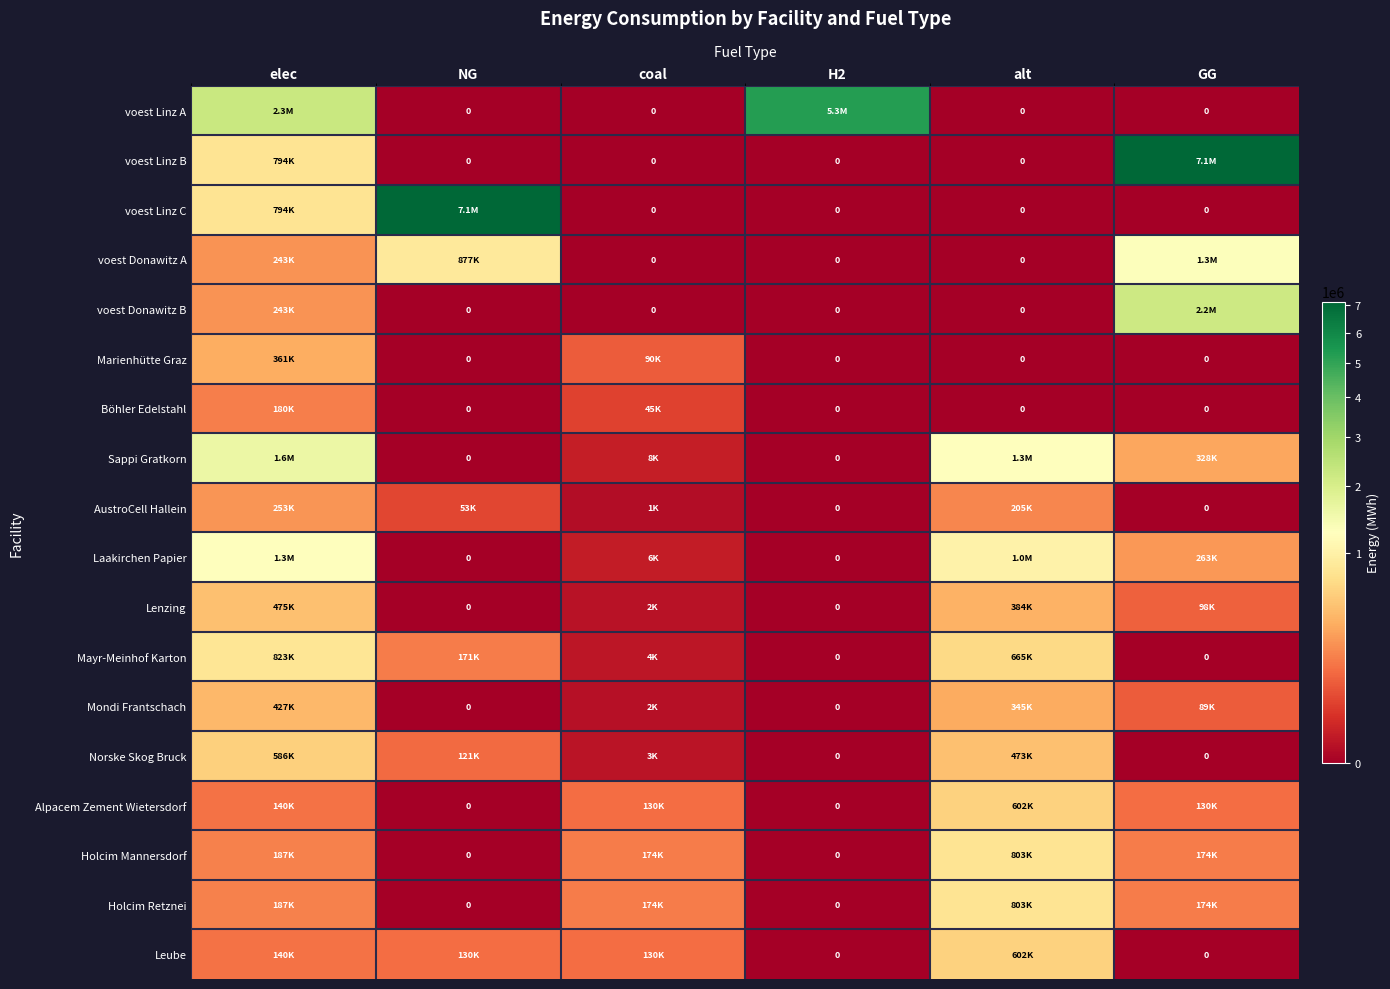

Is the value of voest Linz A at coal greater than the value of Laakirchen Papier at alt?

No